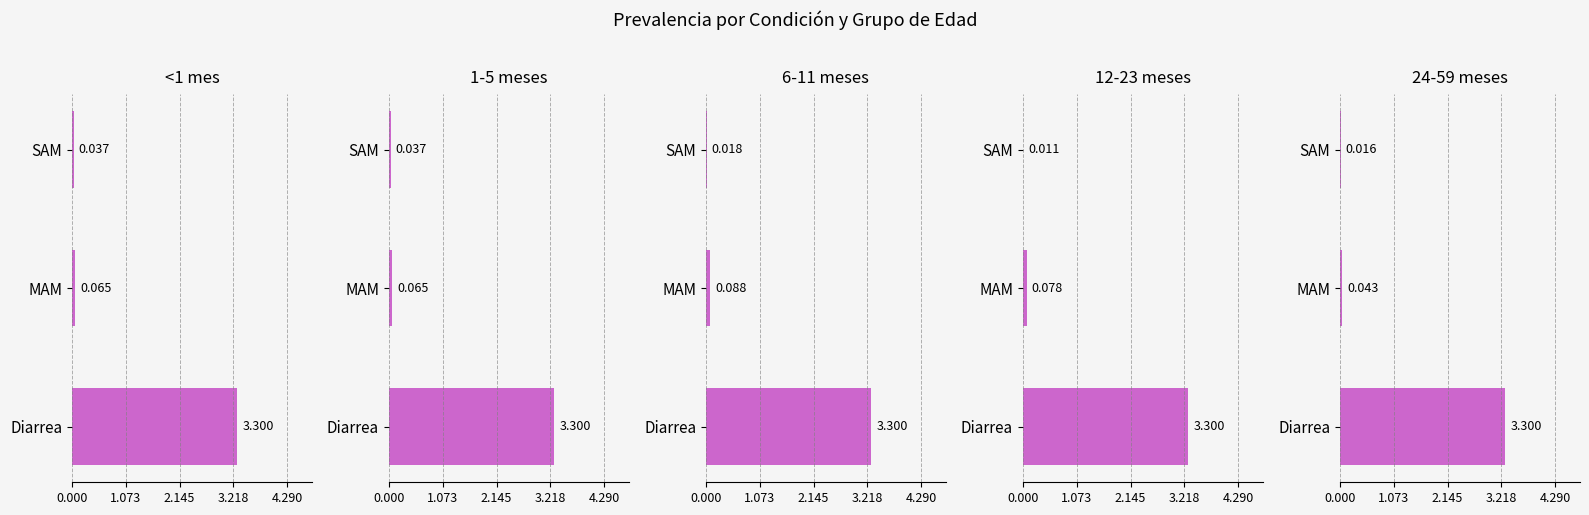

Which series has the largest total across all categories?

6-11 meses